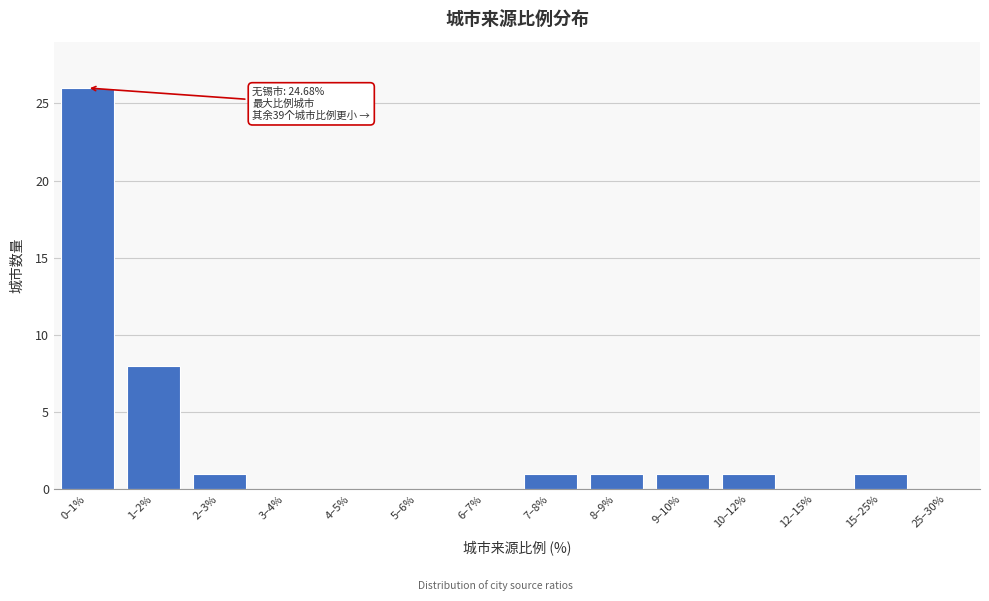

Reading left to right, what are all the values shown in this chart?

0–1%=26	1–2%=8	2–3%=1	3–4%=0	4–5%=0	5–6%=0	6–7%=0	7–8%=1	8–9%=1	9–10%=1	10–12%=1	12–15%=0	15–25%=1	25–30%=0